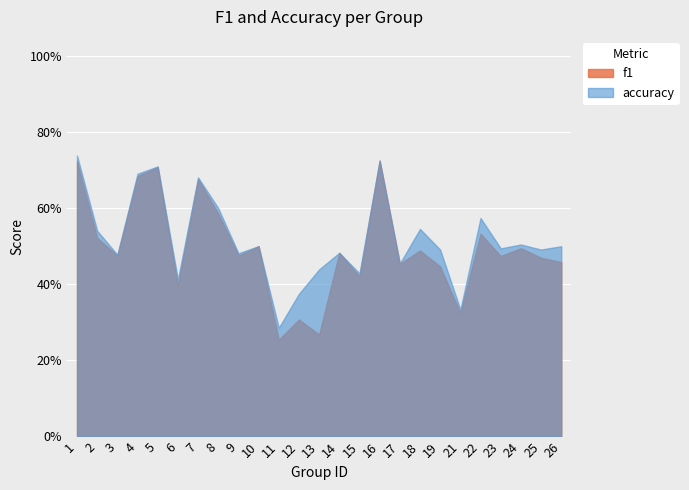

In accuracy, how many points are lower than both neighbors (excluding endpoints)?

9